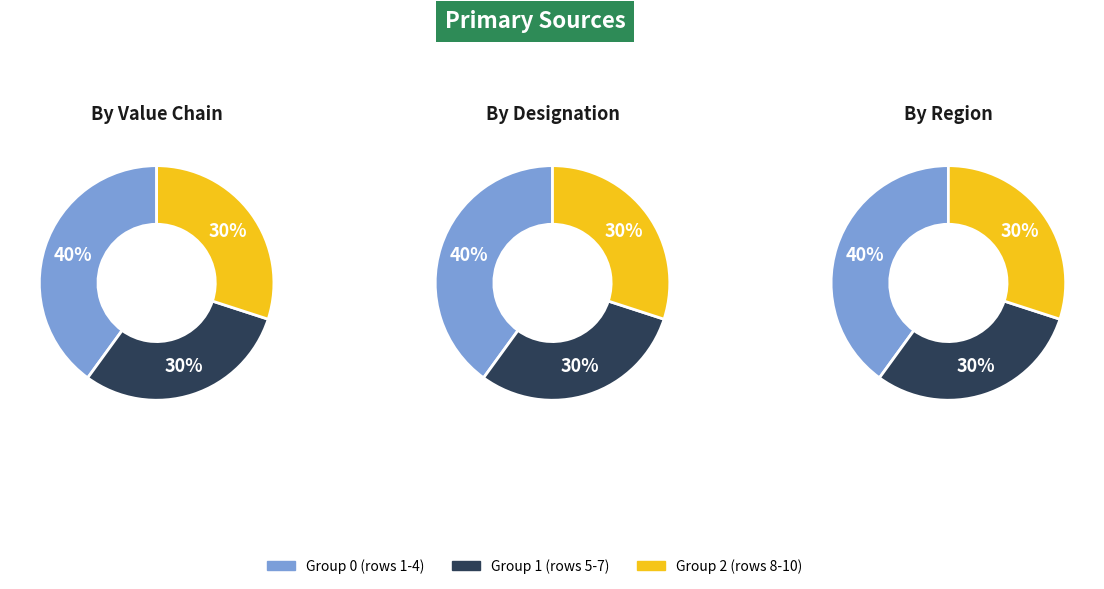

How many slices are in this pie chart?

3